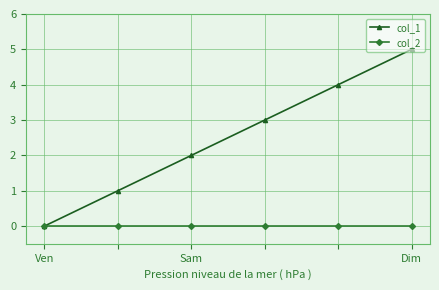

Which series has the largest total across all categories?

col_1